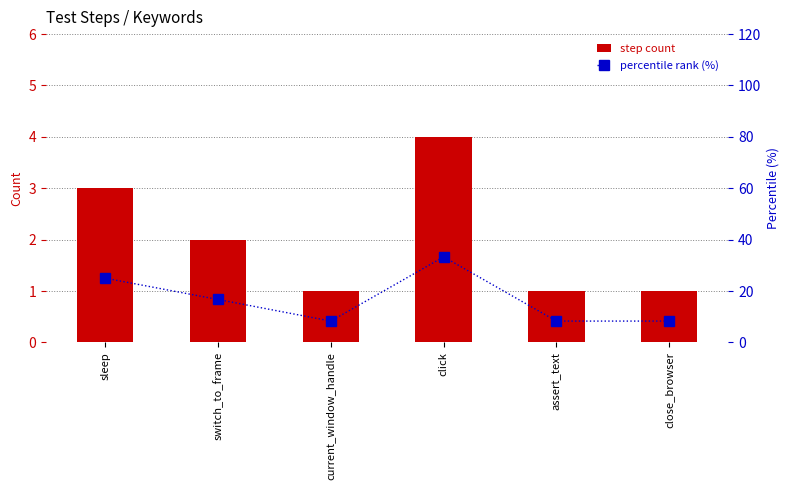

How many groups of bars are there?

6